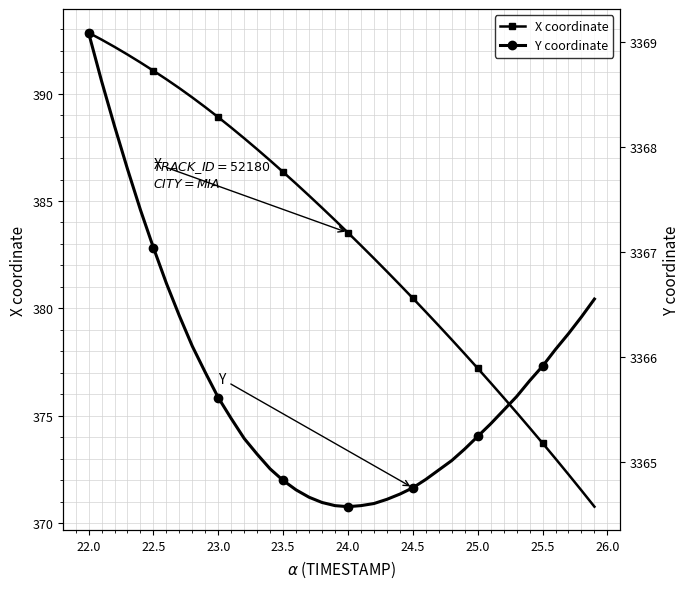

How many lines are shown in the chart?

2